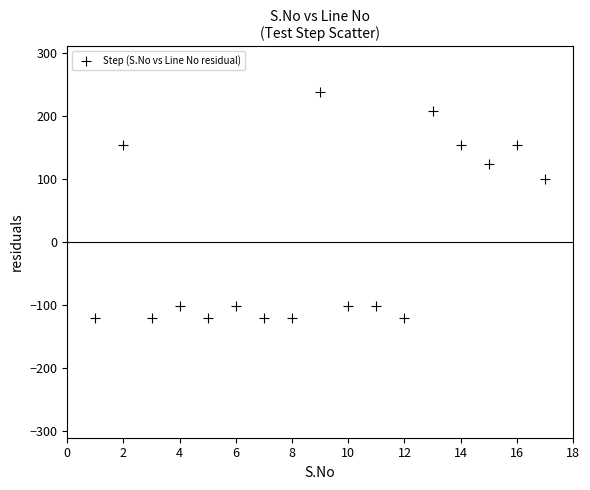

What is the range of X values (max minus min)?

16.0